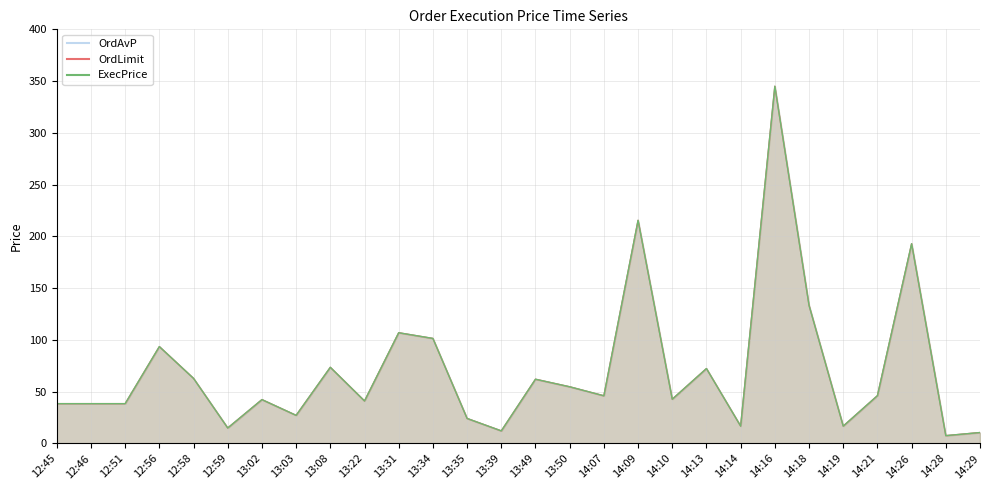

At which label does ExecPrice reach its peak?

14:16